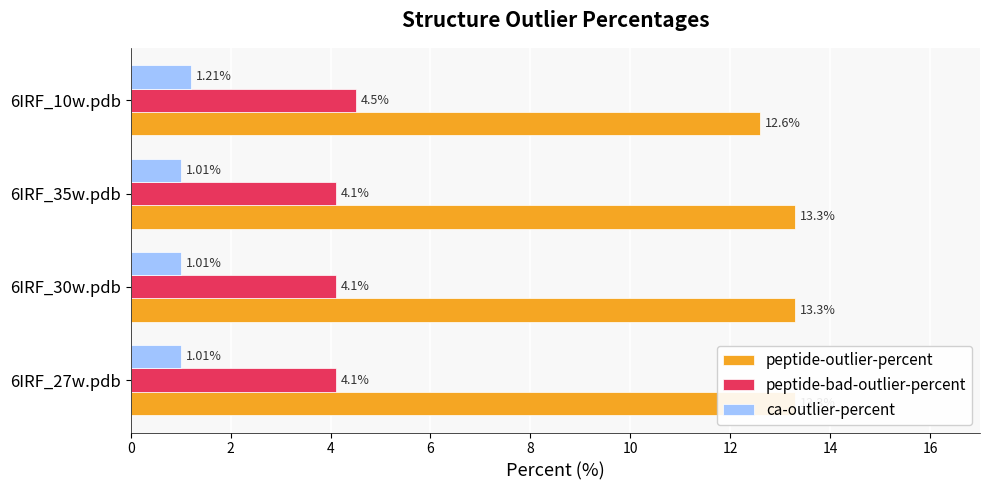

The ca-outlier-percent series shows 0.8 at 6IRF_10w.pdb. True or false?

False